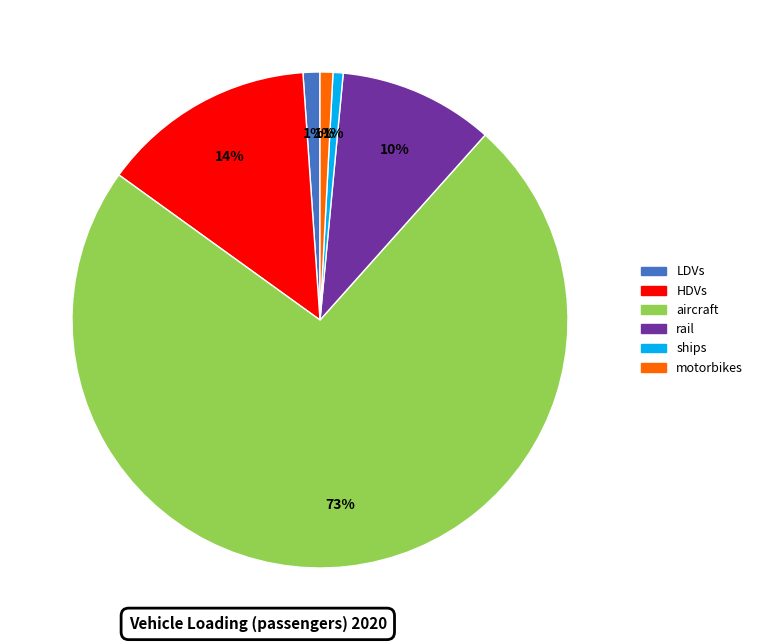

What is the largest slice in the pie chart?

aircraft